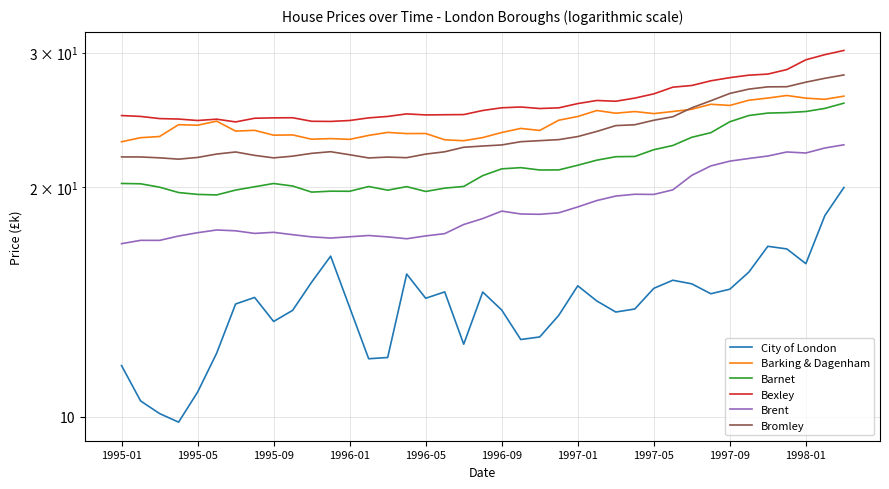

What is the minimum value for Bromley?

21.8